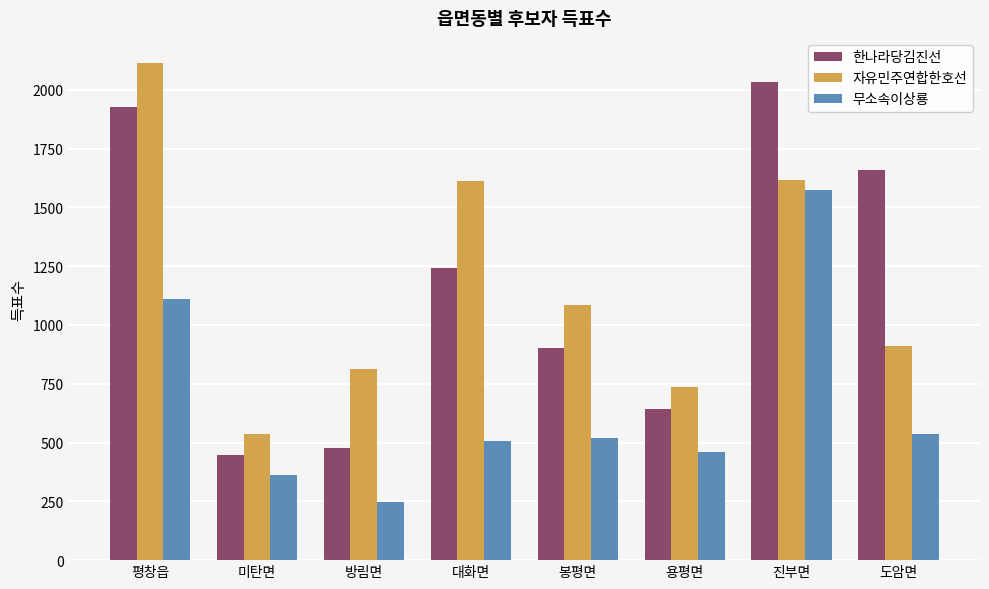

At how many categories does at least one series exceed 1287?

4